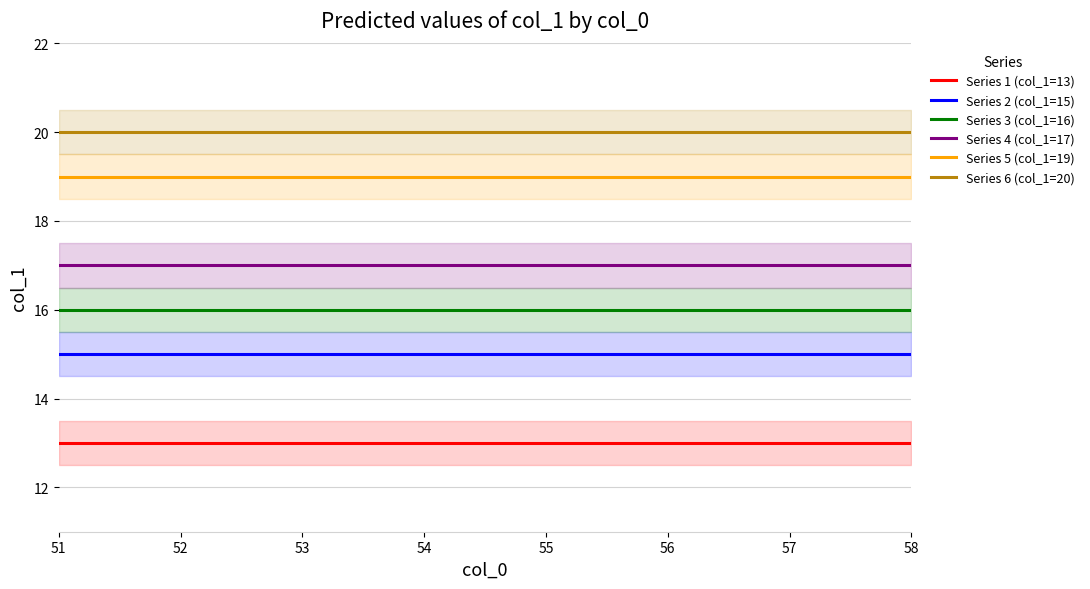

Is this an area chart (filled region under the line)?

No